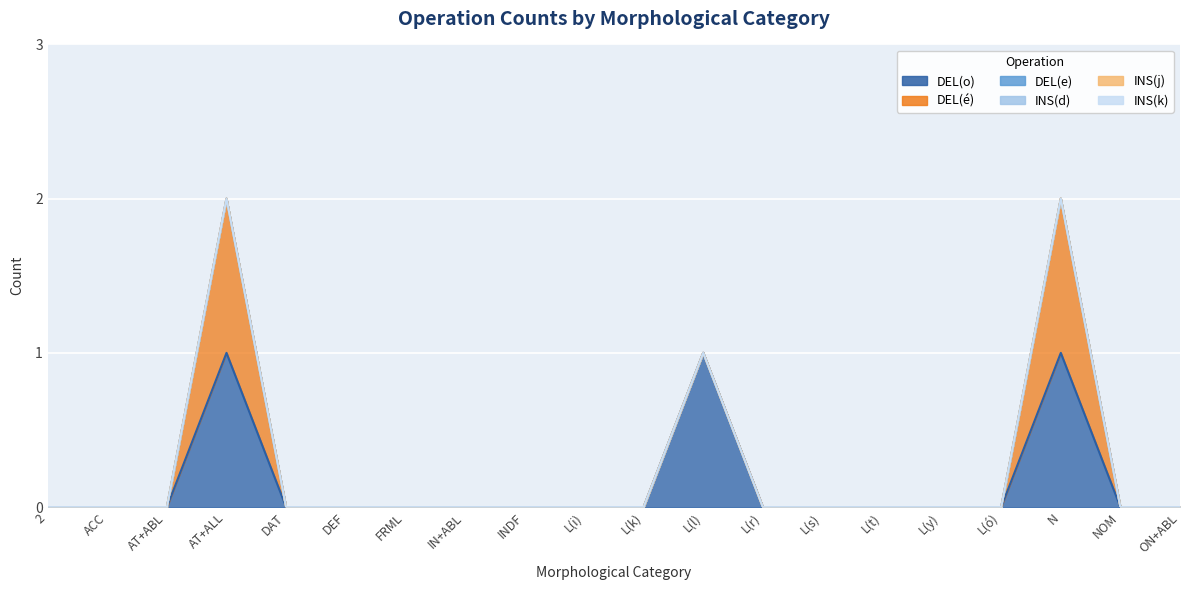

Which series has the largest total across all categories?

DEL(o)